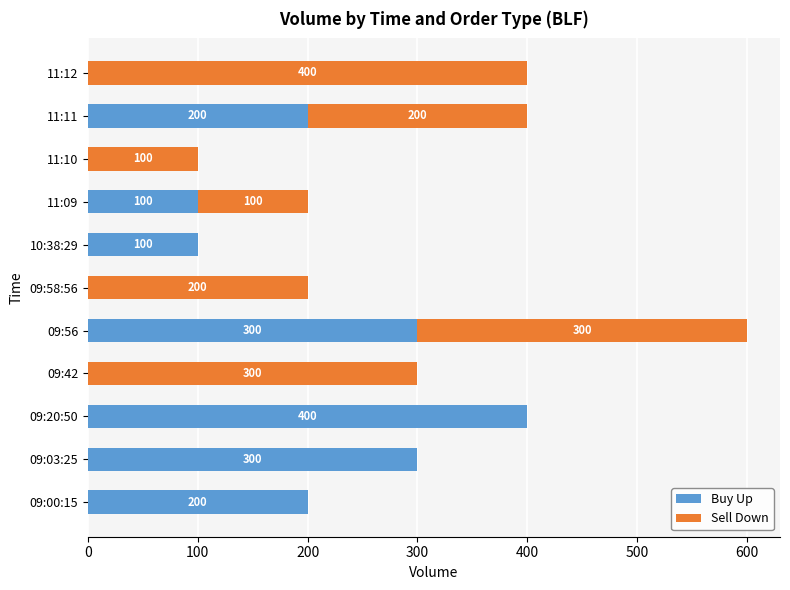

True or false: Buy Up has a value of -131 at 09:42.

False